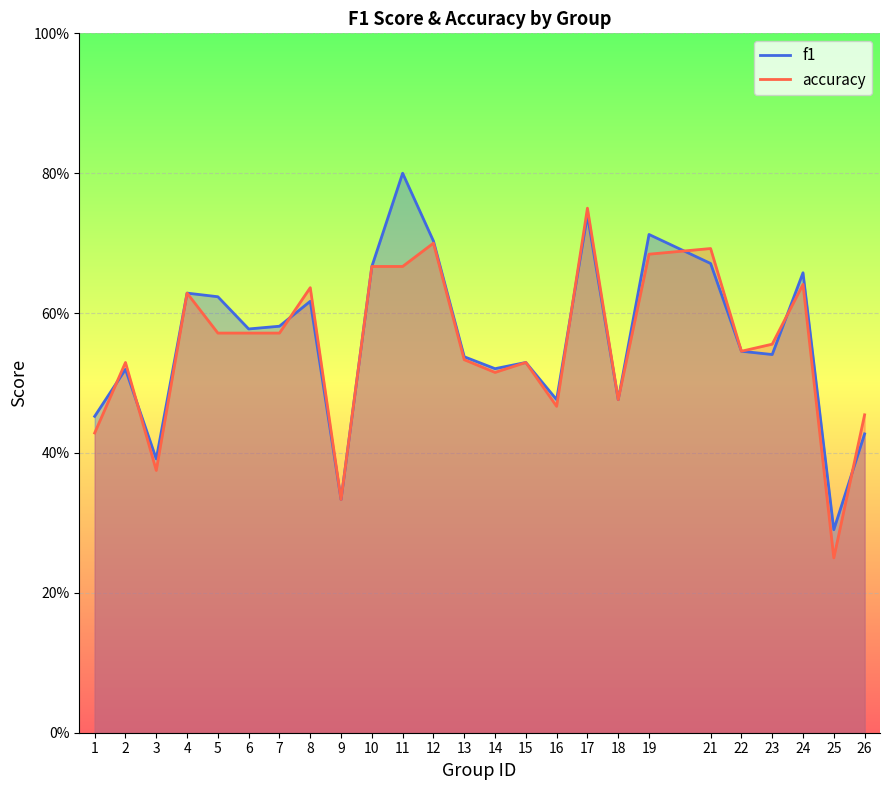

How many categories are shown in the chart?

25